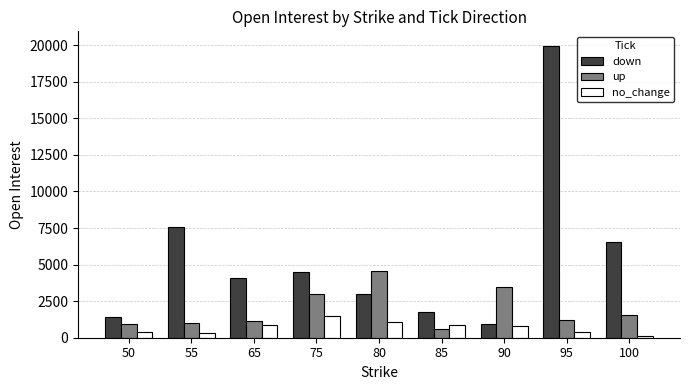

True or false: no_change has a value of 392 at 50.

True